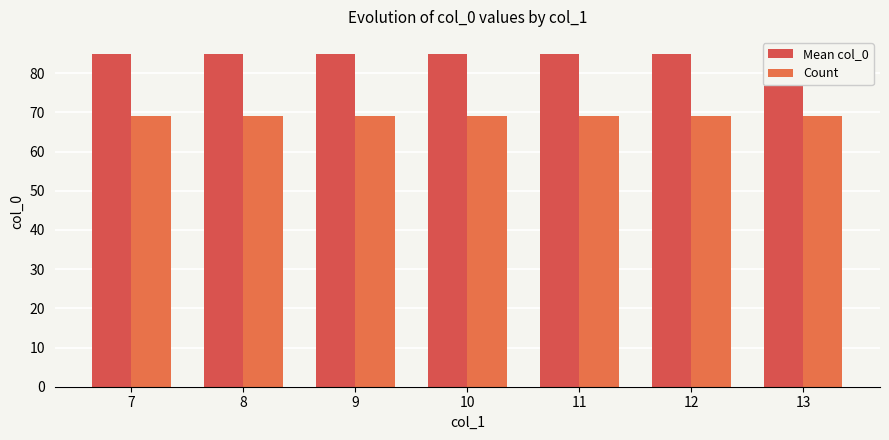

What is the value of the Count bar at the 7th from the left?

69